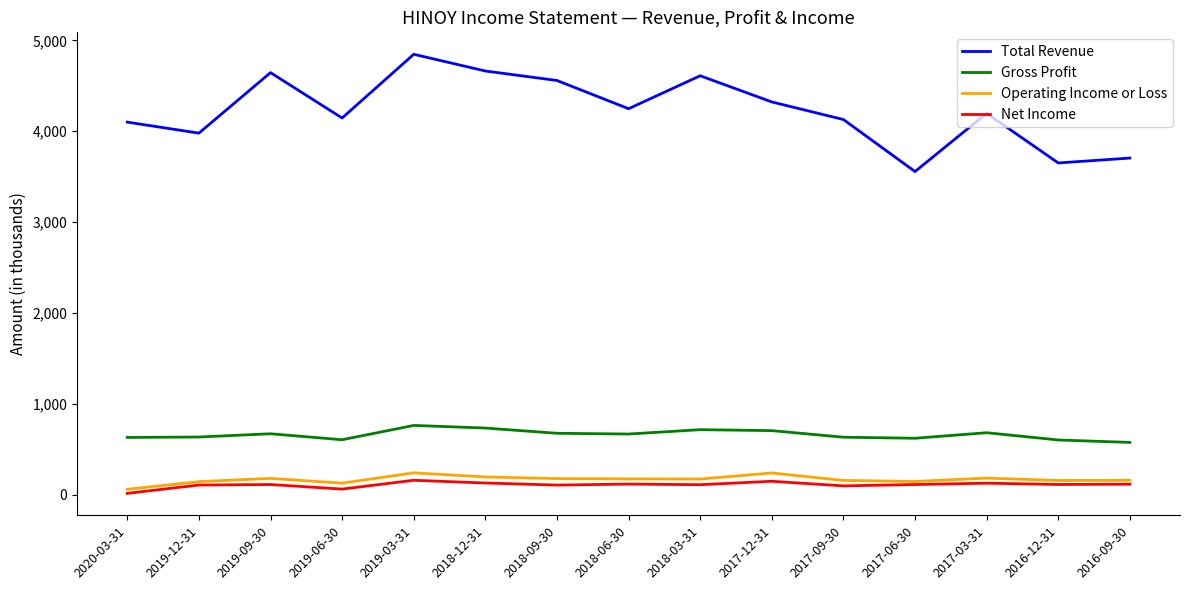

True or false: Total Revenue has a value of 5795.7 at 2017-09-30.

False